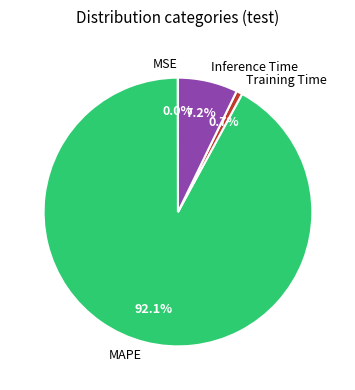

To the nearest percent, what is the average slice percentage?

25%